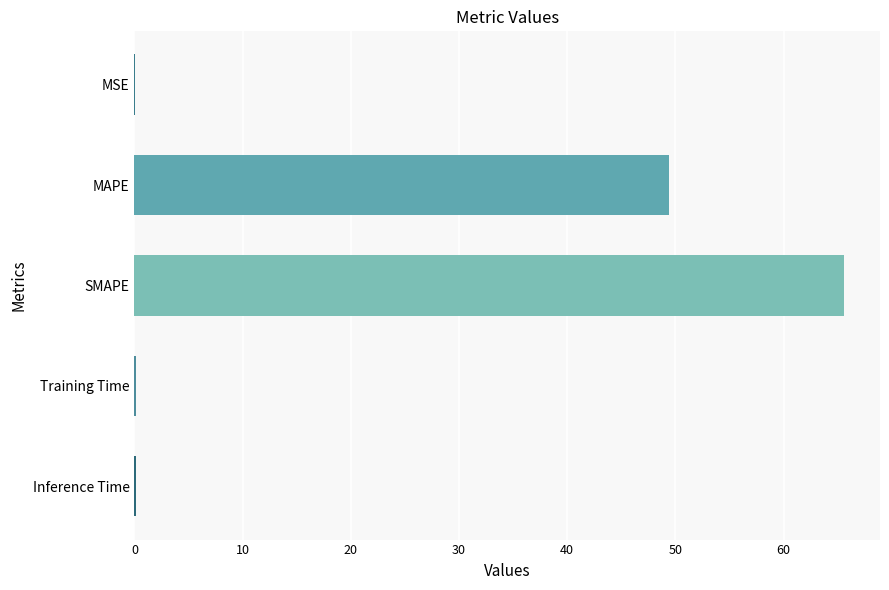

What is the maximum value shown in the chart?

65.6